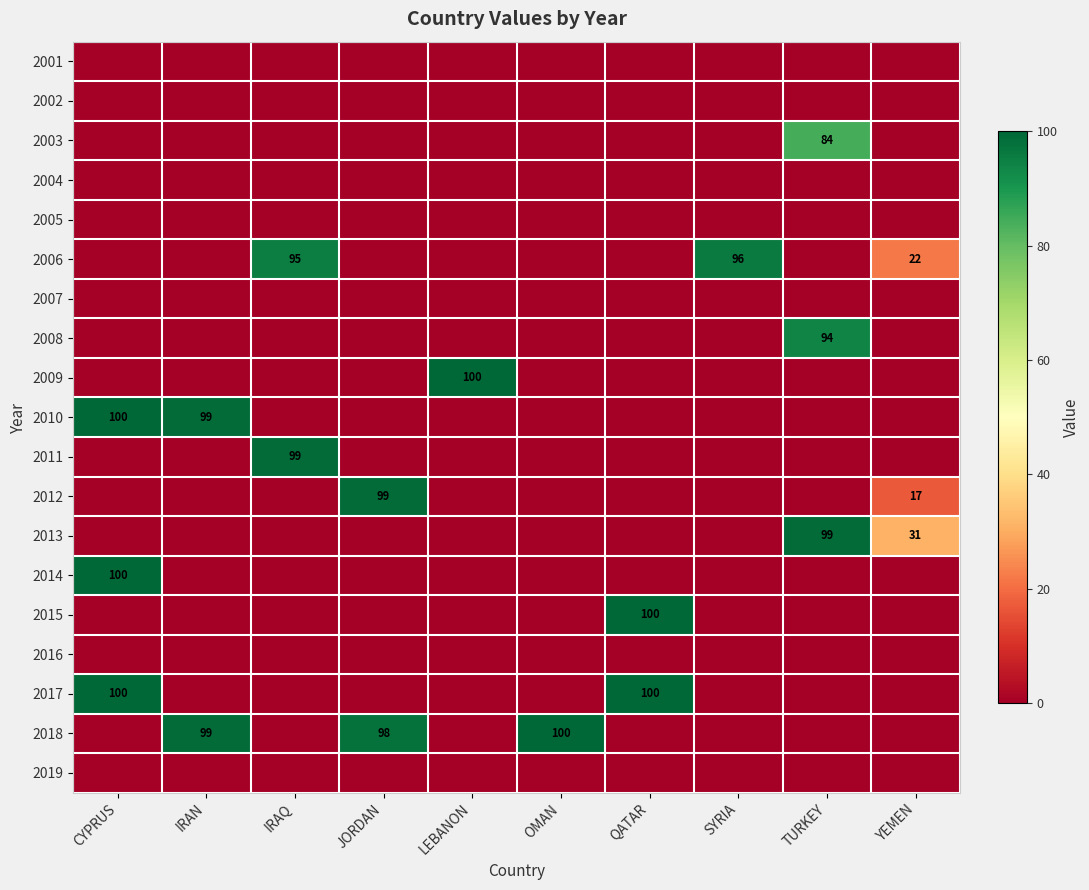

At which label is 2012 closest to 49?

YEMEN